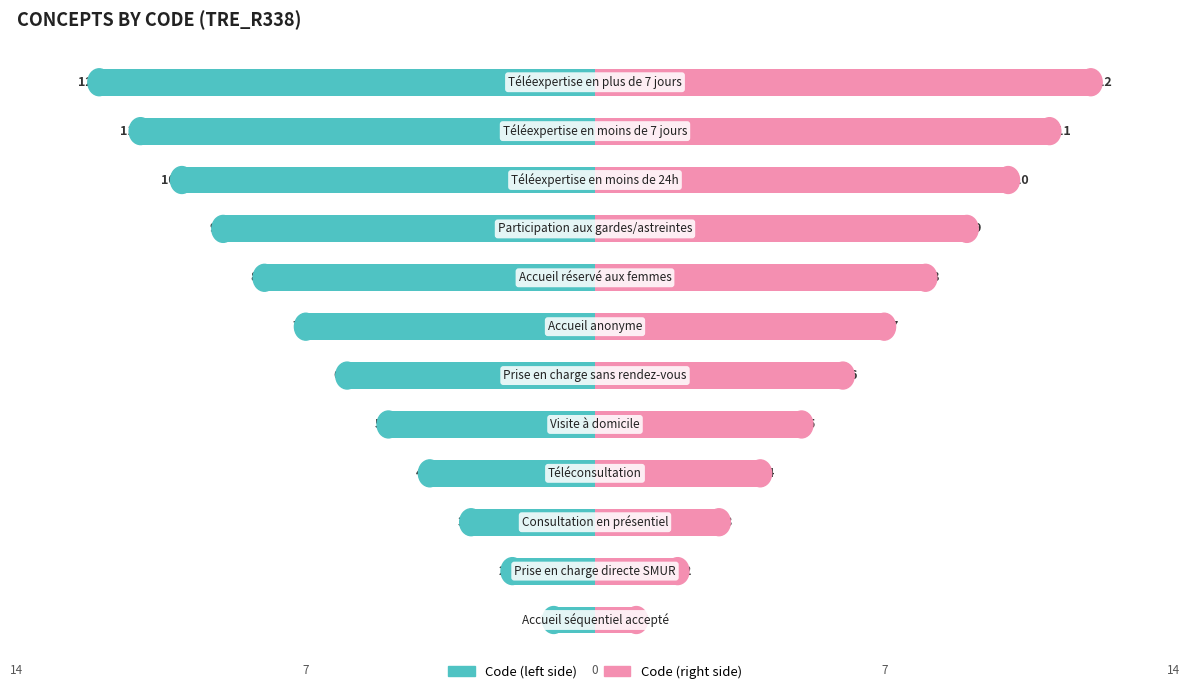

How many bars are there in total?

24